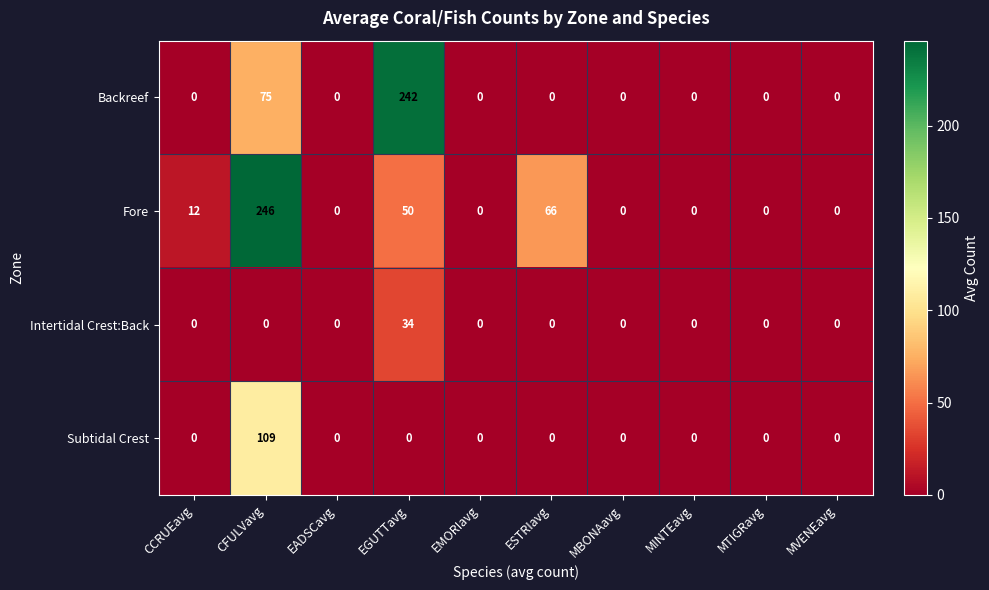

Between CCRUEavg and EADSCavg, which series saw the biggest shift?

Fore